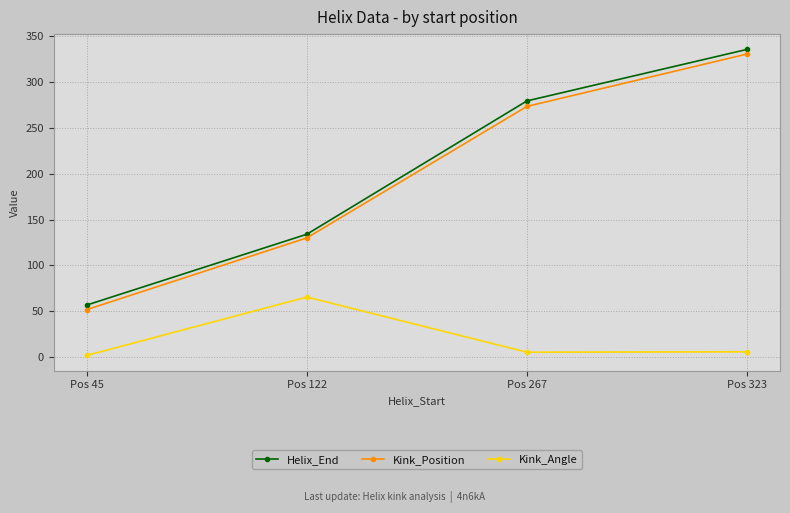

What is the value of the Kink_Angle point at the 1st from the left?

2.2